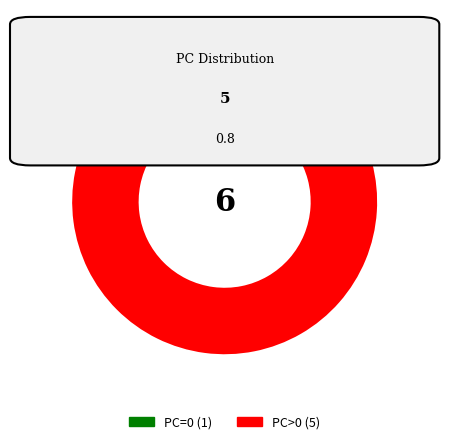

Is there a majority slice in this chart?

Yes